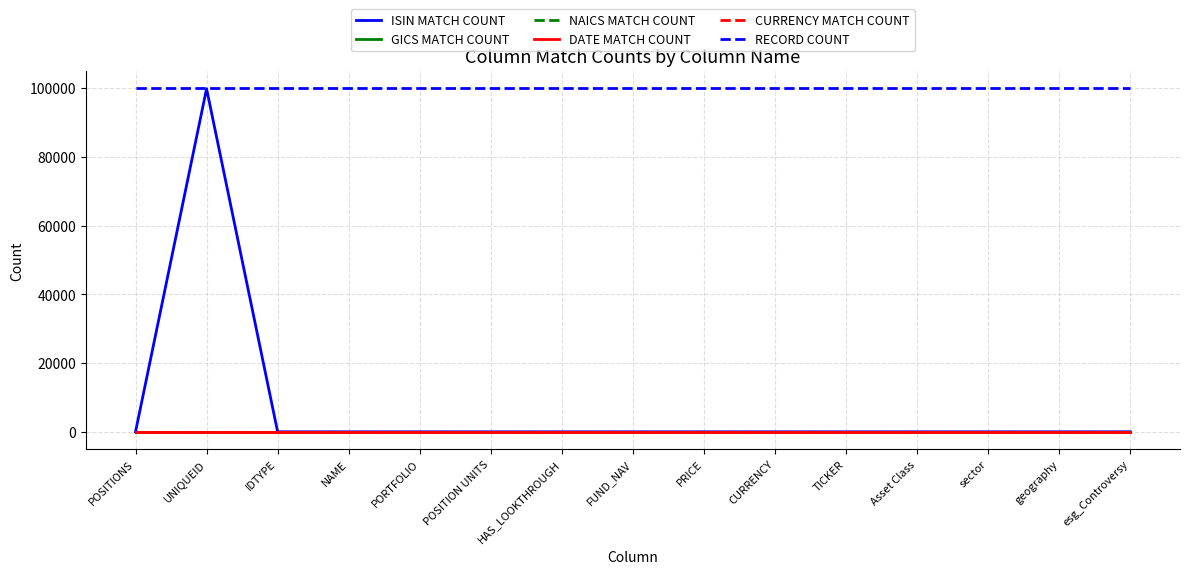

Reading left to right, extract all data points from this chart.

ISIN MATCH COUNT: POSITIONS=0	UNIQUEID=99821	IDTYPE=0	NAME=0	PORTFOLIO=0	POSITION UNITS=0	HAS_LOOKTHROUGH=0	FUND_NAV=0	PRICE=0	CURRENCY=0	TICKER=0	Asset Class=0	sector=0	geography=0	esg_Controversy=0
GICS MATCH COUNT: POSITIONS=0	UNIQUEID=0	IDTYPE=0	NAME=0	PORTFOLIO=0	POSITION UNITS=0	HAS_LOOKTHROUGH=0	FUND_NAV=0	PRICE=0	CURRENCY=0	TICKER=0	Asset Class=0	sector=0	geography=0	esg_Controversy=0
NAICS MATCH COUNT: POSITIONS=0	UNIQUEID=0	IDTYPE=0	NAME=0	PORTFOLIO=0	POSITION UNITS=0	HAS_LOOKTHROUGH=0	FUND_NAV=0	PRICE=0	CURRENCY=0	TICKER=0	Asset Class=0	sector=0	geography=0	esg_Controversy=0
DATE MATCH COUNT: POSITIONS=0	UNIQUEID=0	IDTYPE=0	NAME=0	PORTFOLIO=0	POSITION UNITS=0	HAS_LOOKTHROUGH=0	FUND_NAV=0	PRICE=0	CURRENCY=0	TICKER=0	Asset Class=0	sector=0	geography=0	esg_Controversy=0
CURRENCY MATCH COUNT: POSITIONS=0	UNIQUEID=0	IDTYPE=0	NAME=0	PORTFOLIO=0	POSITION UNITS=0	HAS_LOOKTHROUGH=0	FUND_NAV=0	PRICE=0	CURRENCY=0	TICKER=0	Asset Class=0	sector=0	geography=0	esg_Controversy=0
RECORD COUNT: POSITIONS=100000	UNIQUEID=100000	IDTYPE=100000	NAME=100000	PORTFOLIO=100000	POSITION UNITS=100000	HAS_LOOKTHROUGH=100000	FUND_NAV=100000	PRICE=100000	CURRENCY=100000	TICKER=100000	Asset Class=100000	sector=100000	geography=100000	esg_Controversy=100000